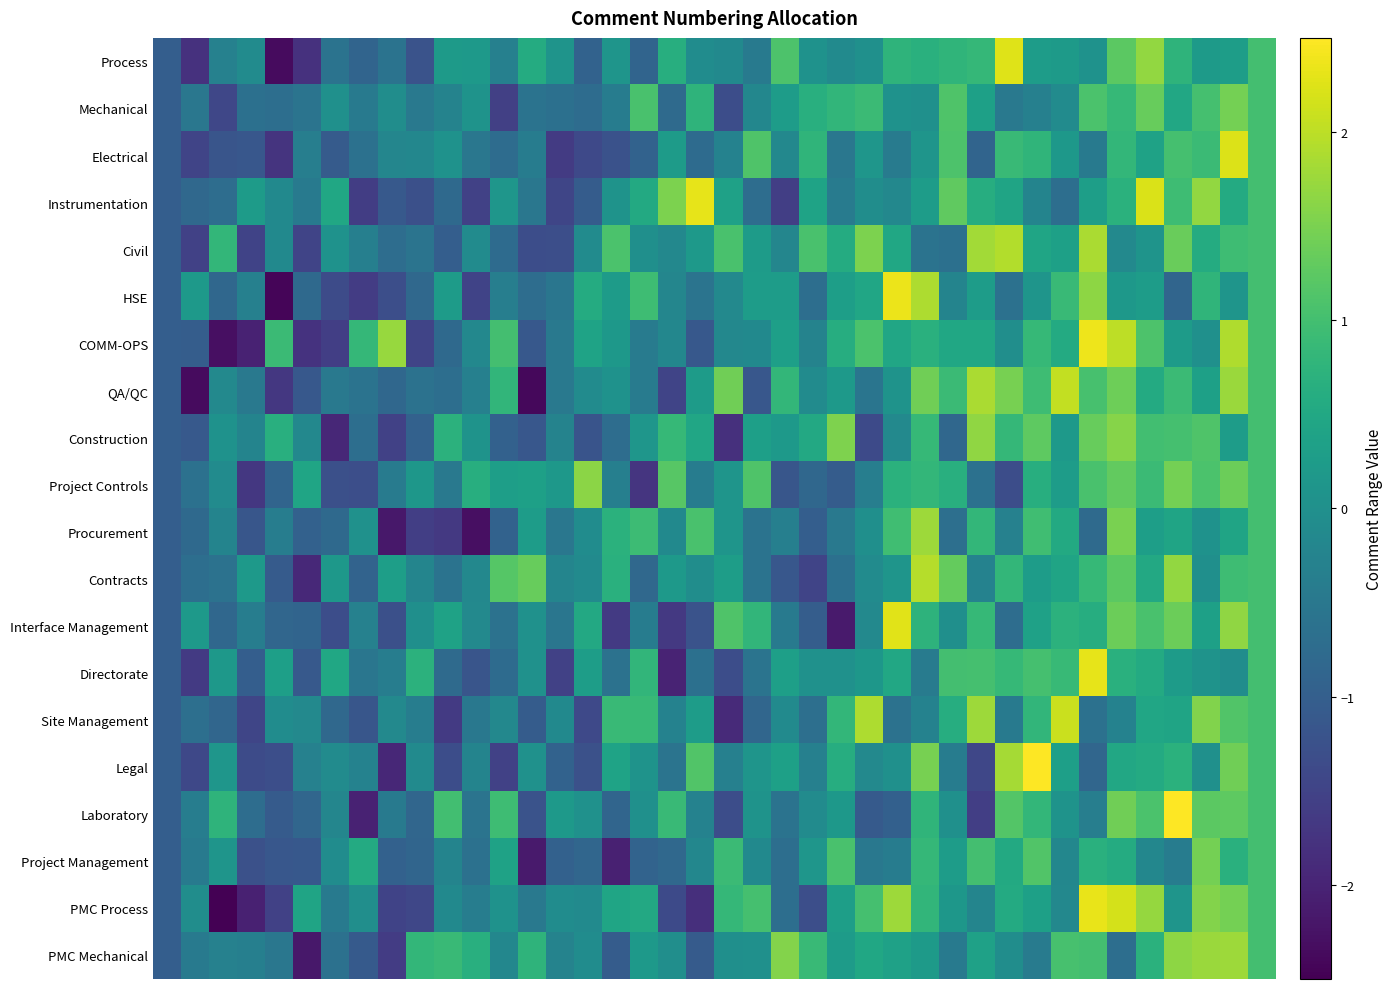

At which category is the sum across all series the highest?

38